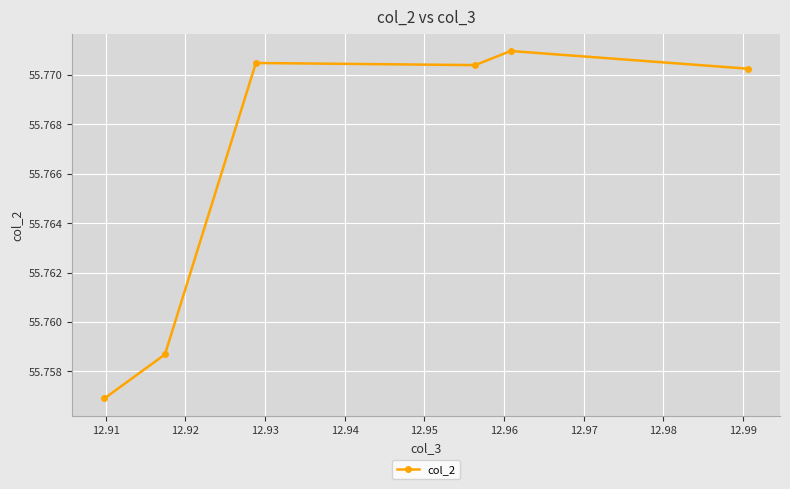

True or false: there are more than 2 points higher than both neighbors.

False